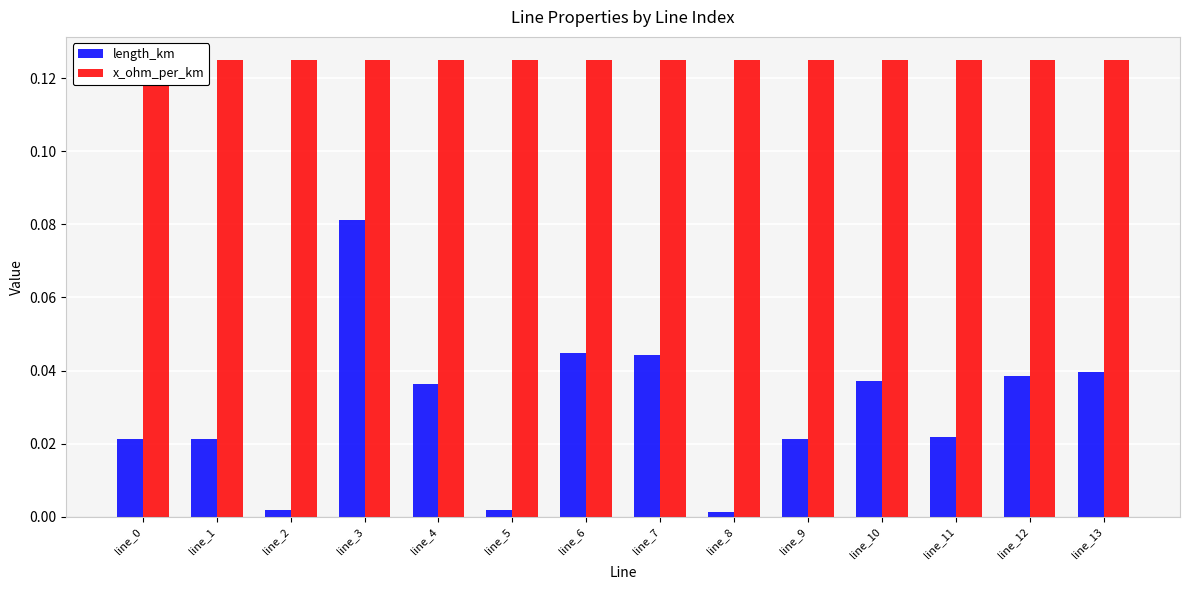

Reading right to left, extract all data points from this chart.

length_km: line_13=0.0	line_12=0.0	line_11=0.0	line_10=0.0	line_9=0.0	line_8=0.0	line_7=0.0	line_6=0.0	line_5=0.0	line_4=0.0	line_3=0.1	line_2=0.0	line_1=0.0	line_0=0.0
x_ohm_per_km: line_13=0.1	line_12=0.1	line_11=0.1	line_10=0.1	line_9=0.1	line_8=0.1	line_7=0.1	line_6=0.1	line_5=0.1	line_4=0.1	line_3=0.1	line_2=0.1	line_1=0.1	line_0=0.1